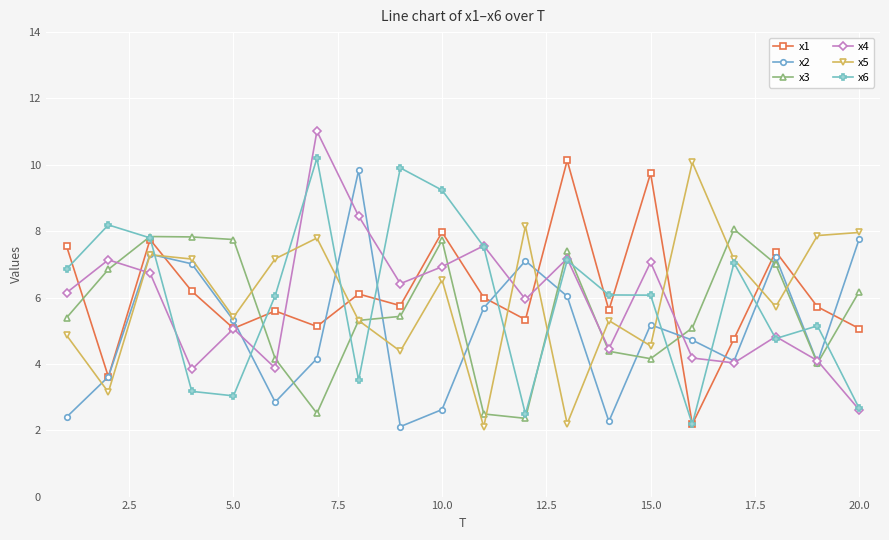

What is the value of the x2 point at the 16th from the left?

4.7